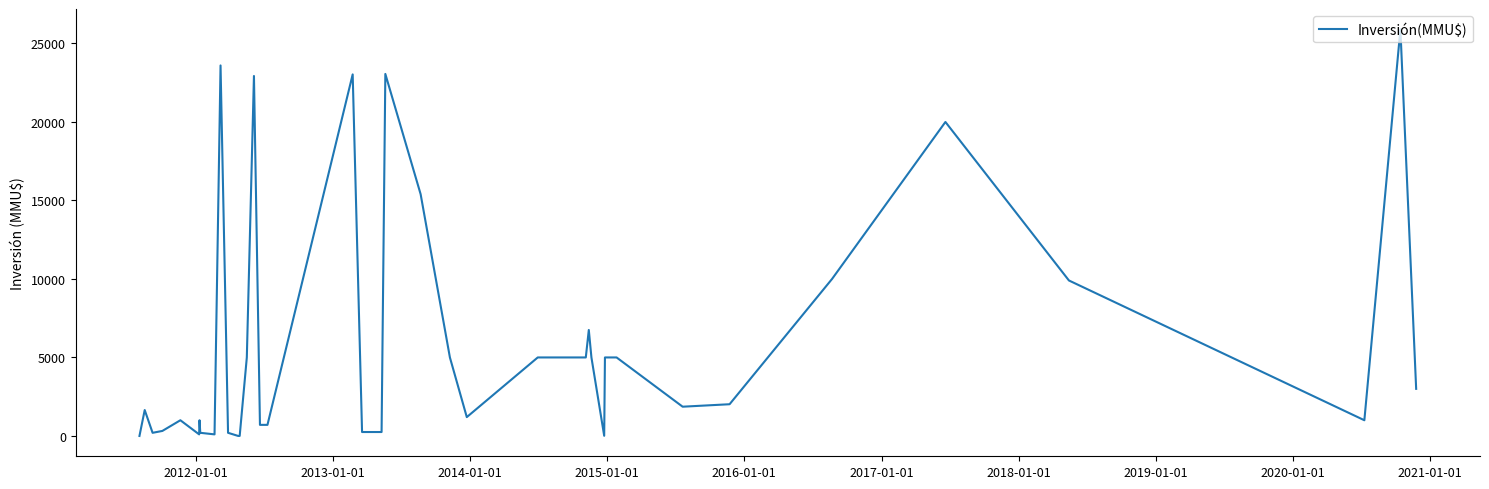

What is the maximum value shown in the chart?

25900